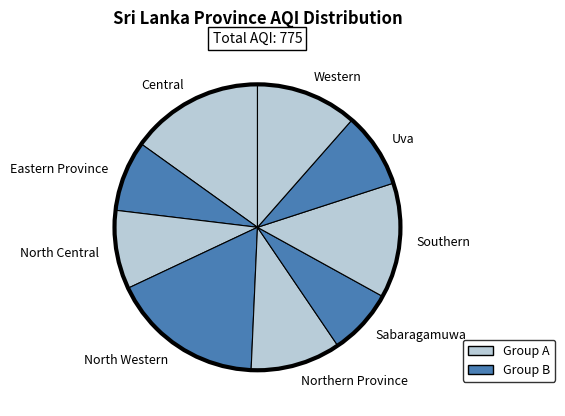

Which category has the biggest portion of the pie?

North Western